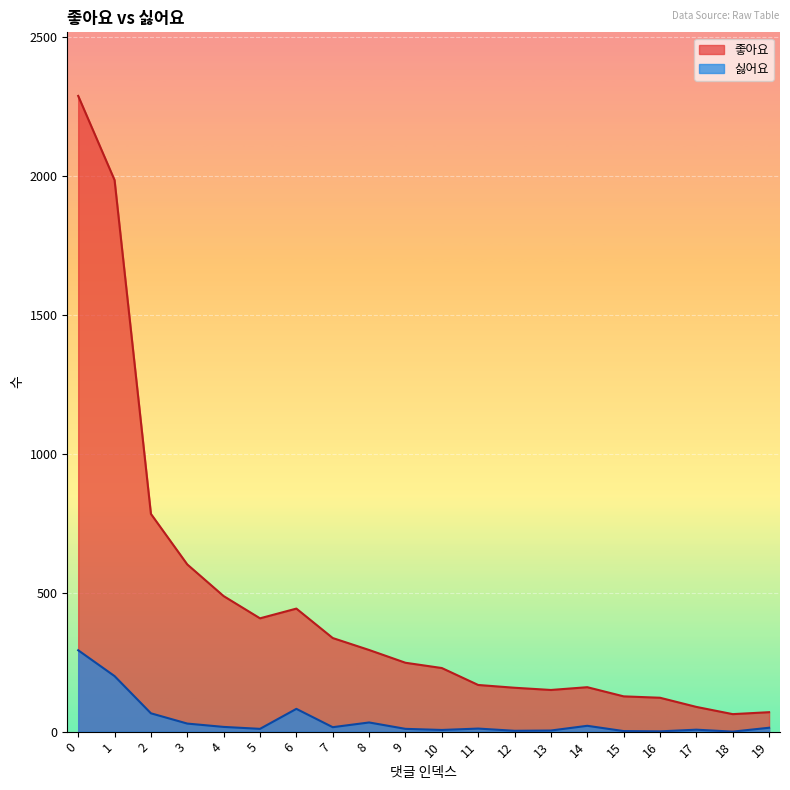

What is the difference between the maximum and minimum values in the 싫어요 series?

293